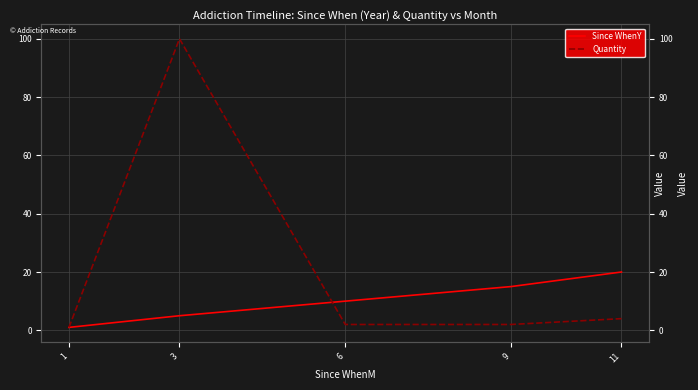

Which label corresponds to the smallest value in the chart?

1